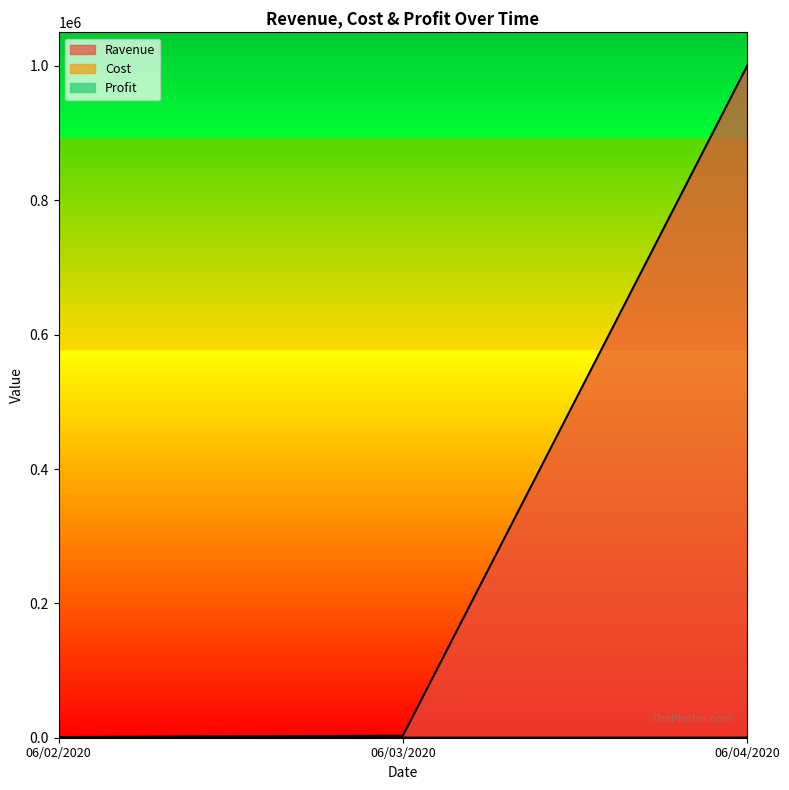

How many data points in Ravenue are above 3000?

1